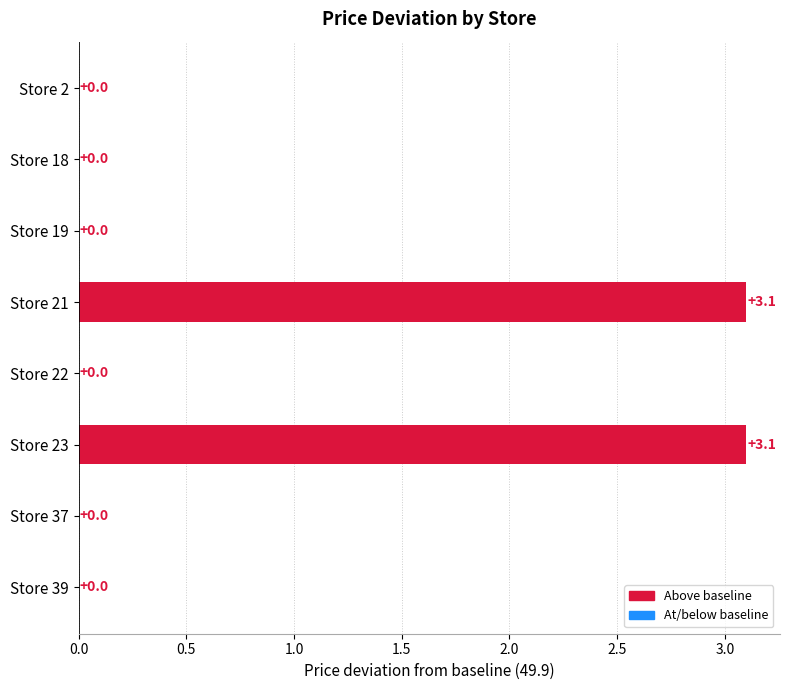

The chart shows a value of 1.4 at Store 18. True or false?

False